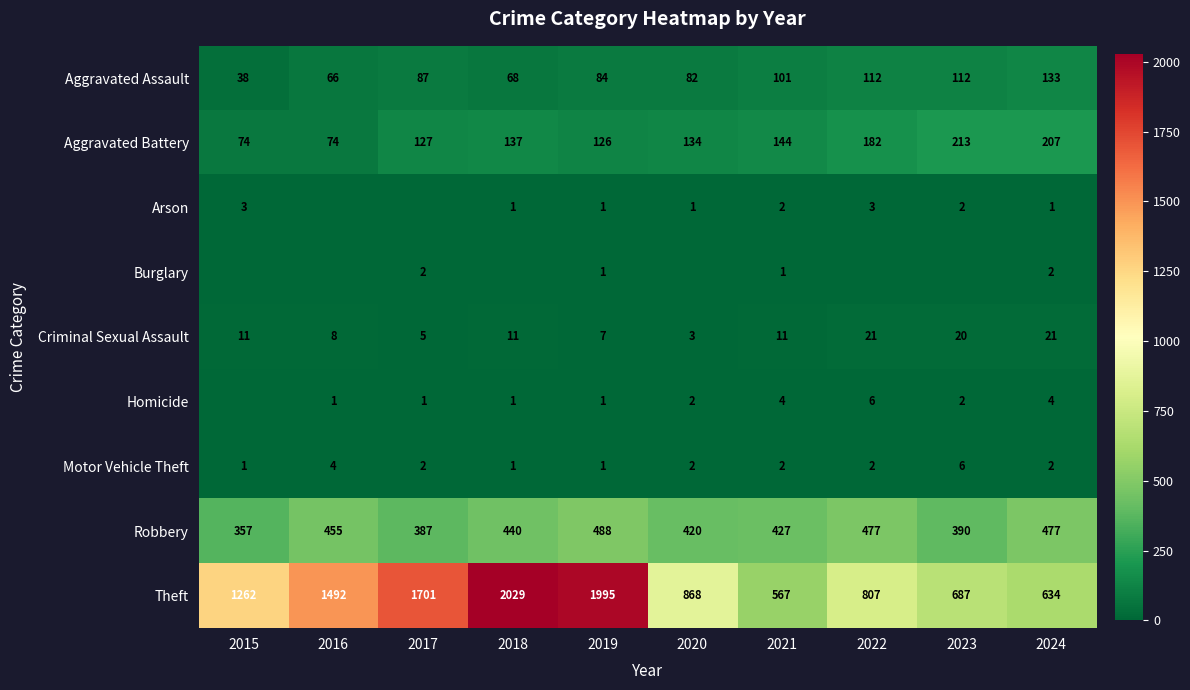

What is the minimum value for Aggravated Battery?

74